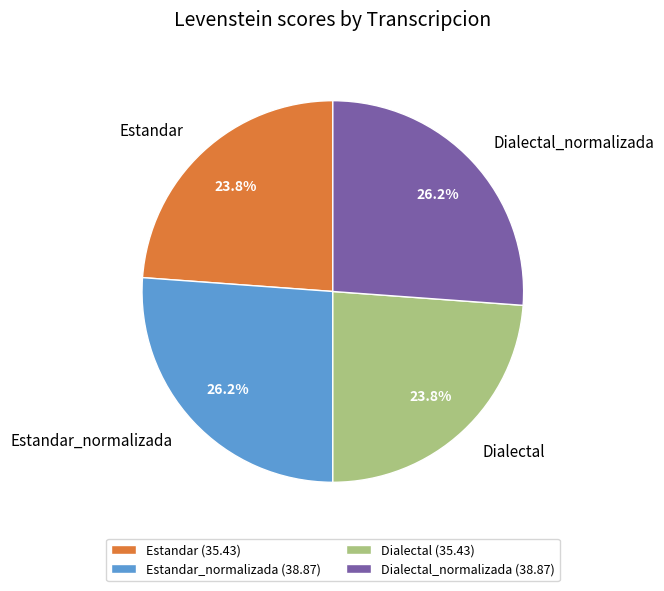

What is the ratio of the value at Estandar_normalizada (38.87) to the value at Dialectal (35.43)?

1.1